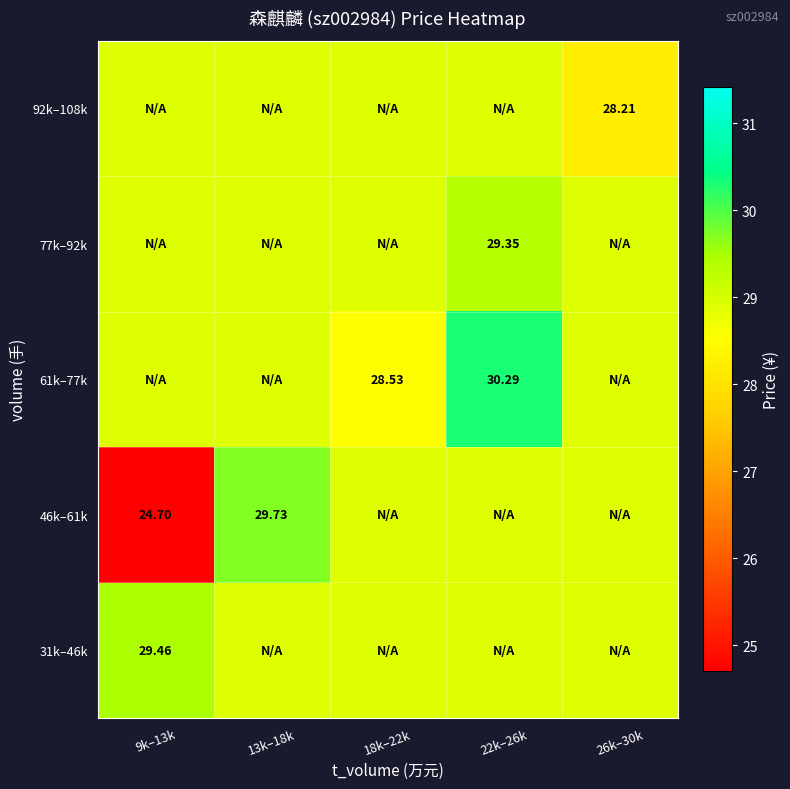

At how many categories does at least one series exceed 27?

5